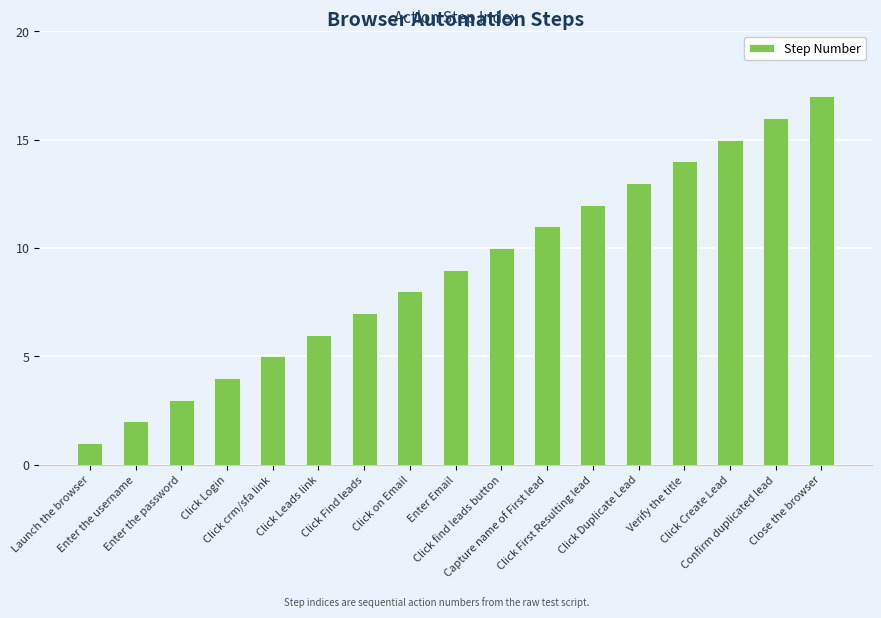

Rank the categories by value from lowest to highest.

Launch the browser, Enter the username, Enter the password, Click Login, Click crm/sfa link, Click Leads link, Click Find leads, Click on Email, Enter Email, Click find leads button, Capture name of First lead, Click First Resulting lead, Click Duplicate Lead, Verify the title, Click Create Lead, Confirm duplicated lead, Close the browser